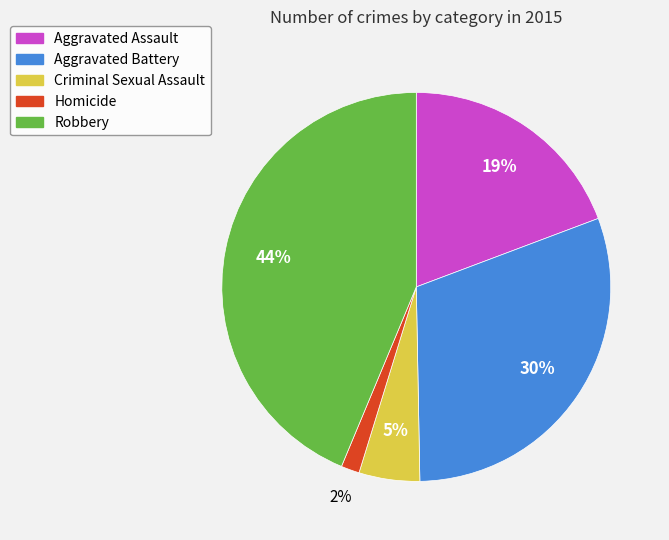

To the nearest percent, what is the average slice percentage?

20%